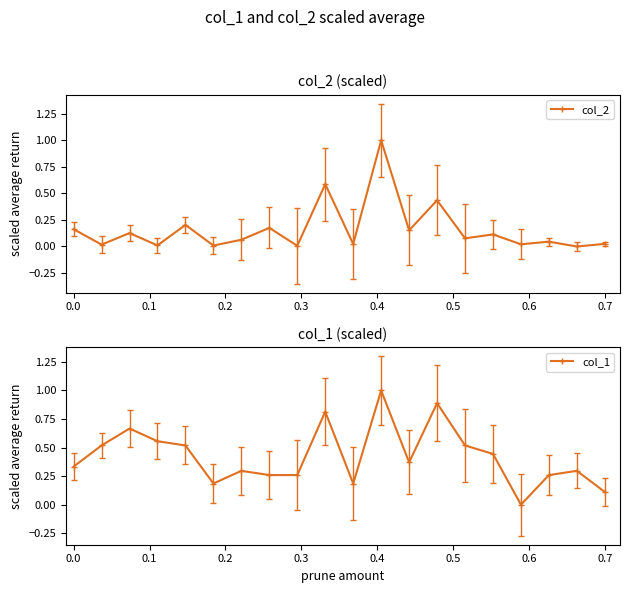

True or false: col_1 has more than 0 points higher than both neighbors.

True